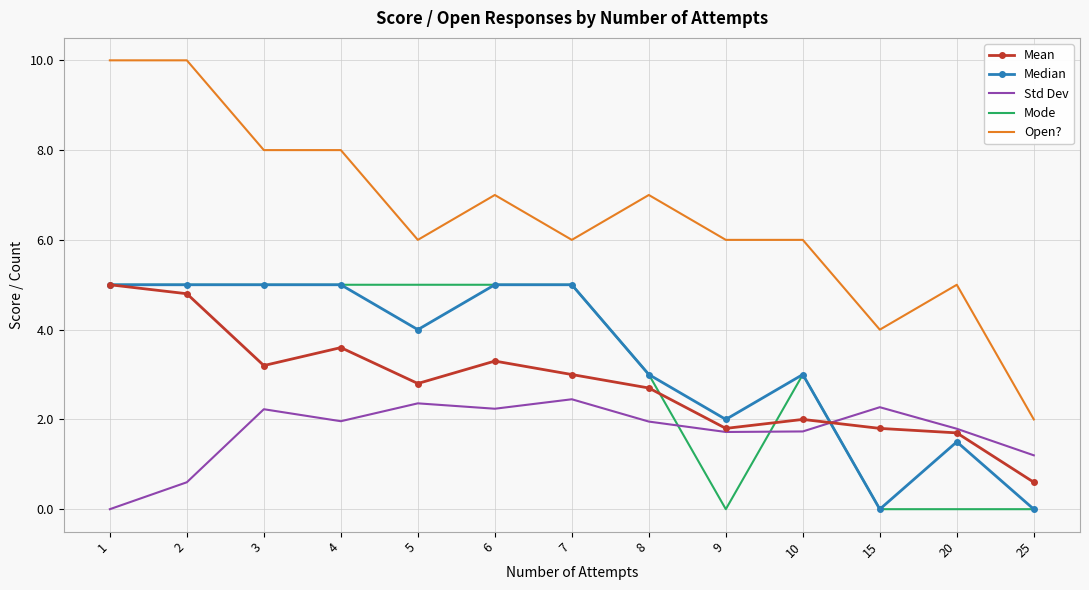

What are all the series names shown in the legend?

Mean, Median, Std Dev, Mode, Open?